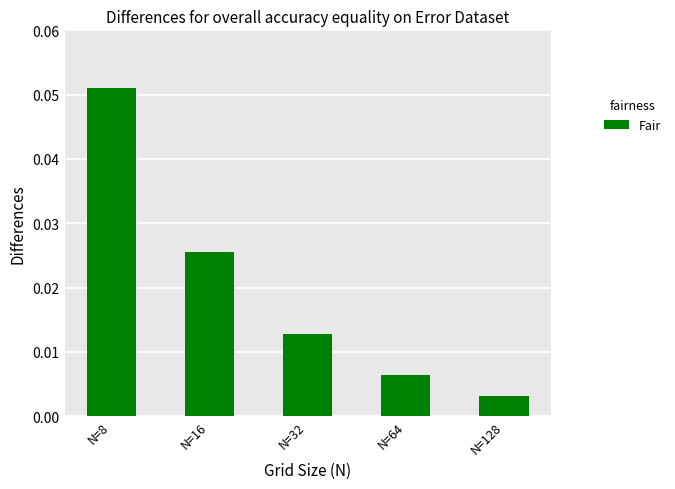

Between N=32 and N=8, which is larger?

N=8